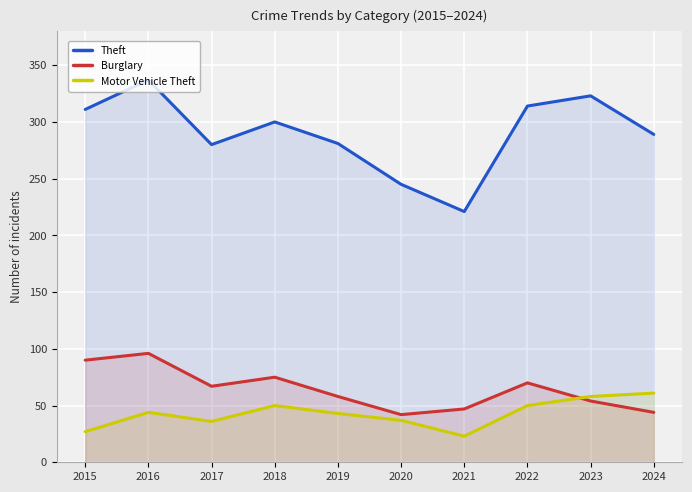

Reading right to left, what are all the values shown in this chart?

Theft: 289	323	314	221	245	281	300	280	337	311
Burglary: 44	54	70	47	42	58	75	67	96	90
Motor Vehicle Theft: 61	58	50	23	37	43	50	36	44	27